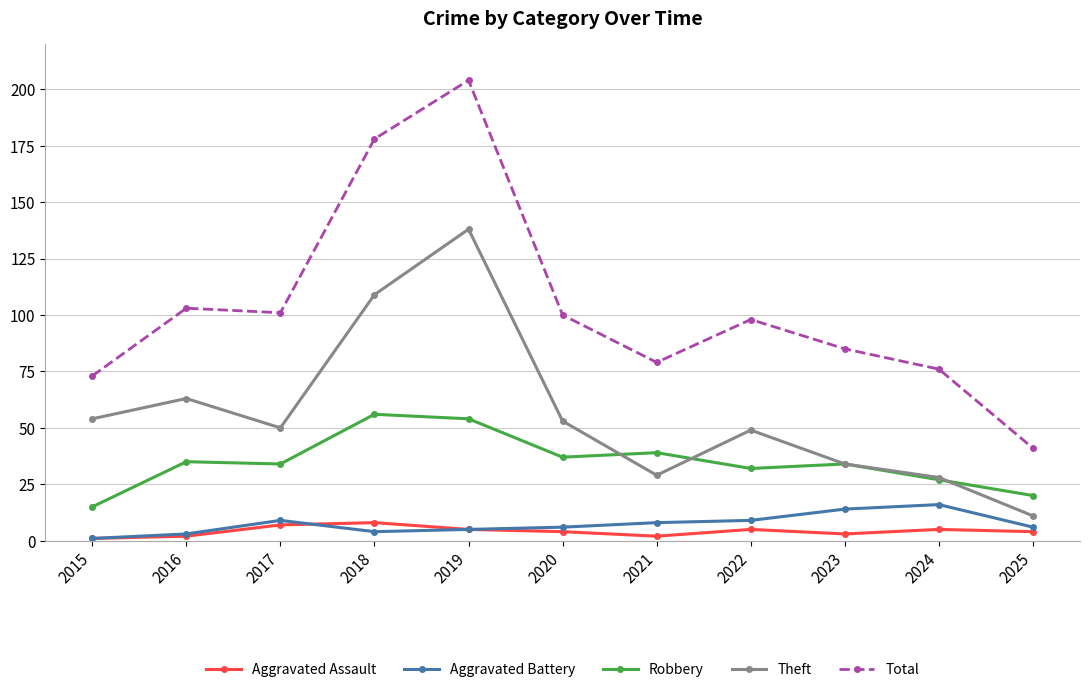

Is the value of Robbery at 2015 greater than the value of Aggravated Assault at 2020?

Yes